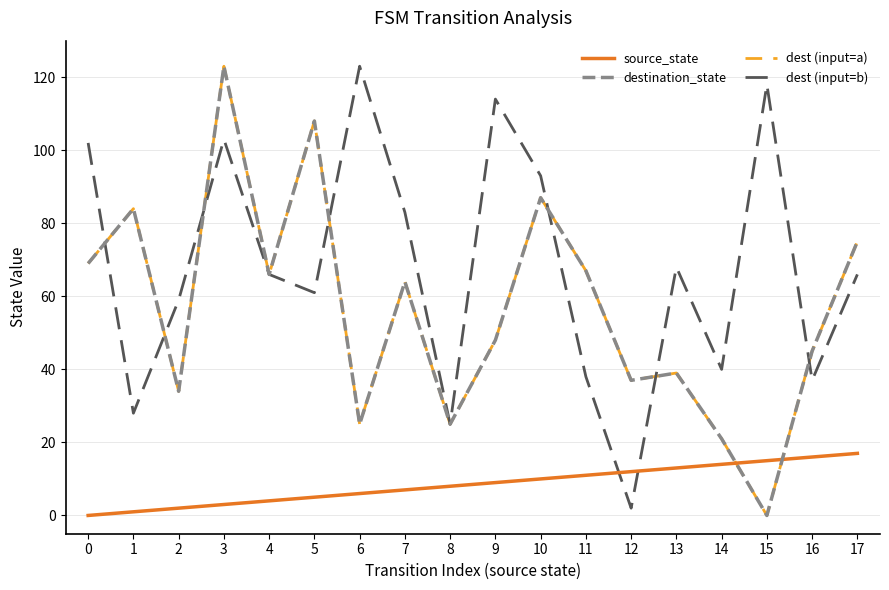

Which label corresponds to the largest value in the chart?

3